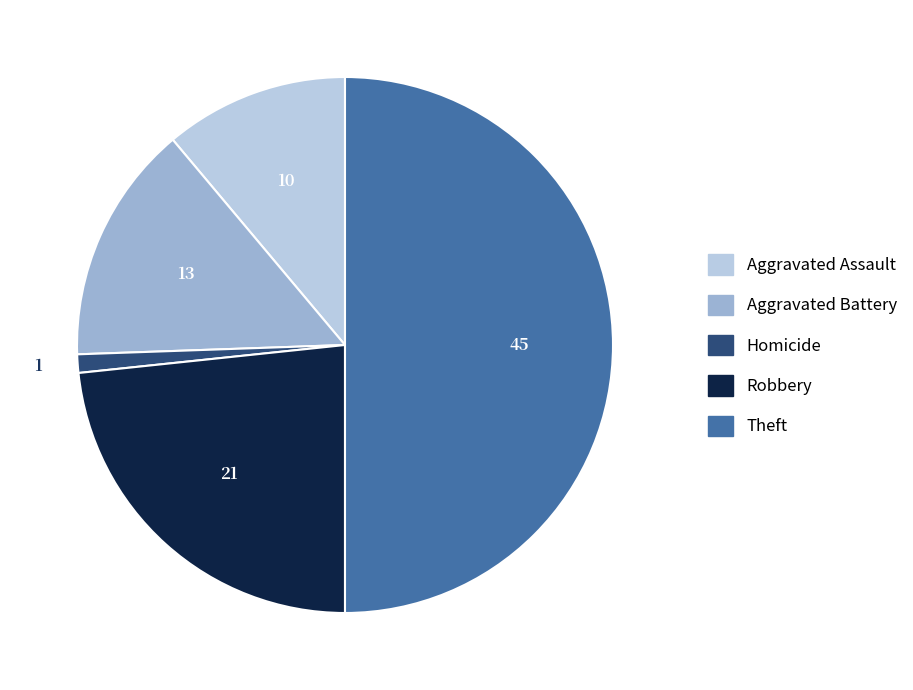

Do Homicide and Aggravated Battery together represent more than half of the pie?

No